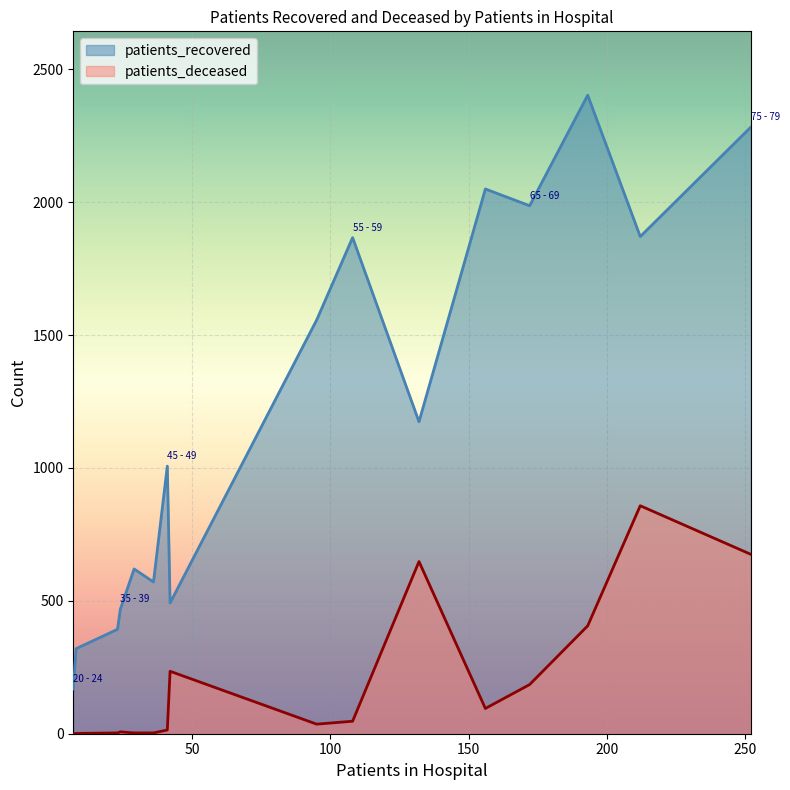

Which series has the largest total across all categories?

patients_recovered